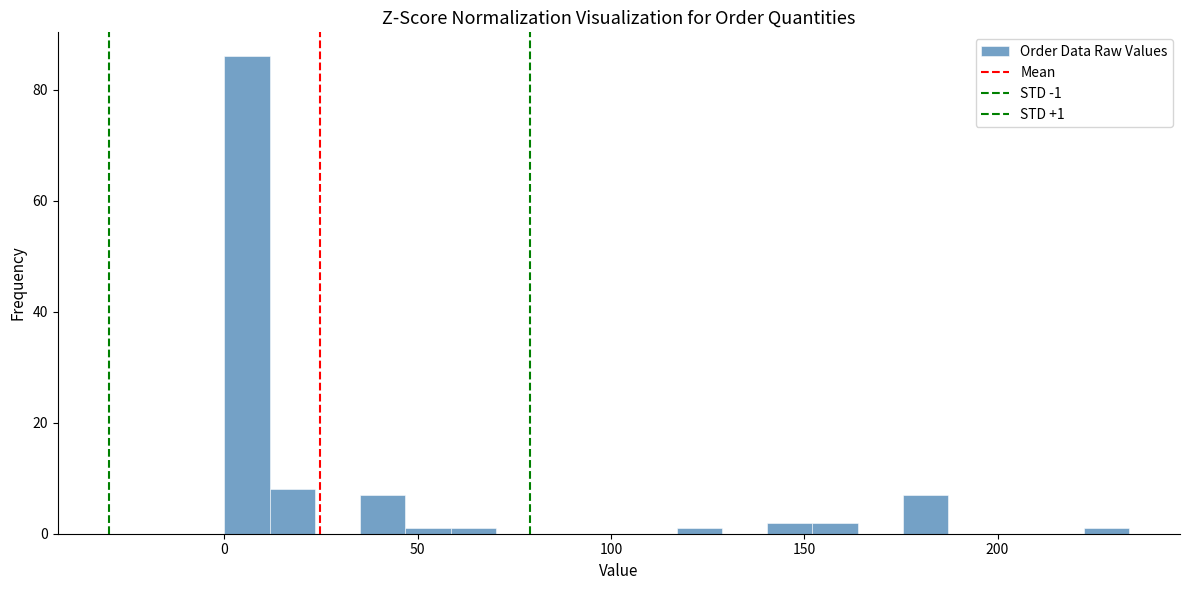

Around what value on the x-axis is the tallest bar? Give the approximate position of its centre, as read against the axis.

5